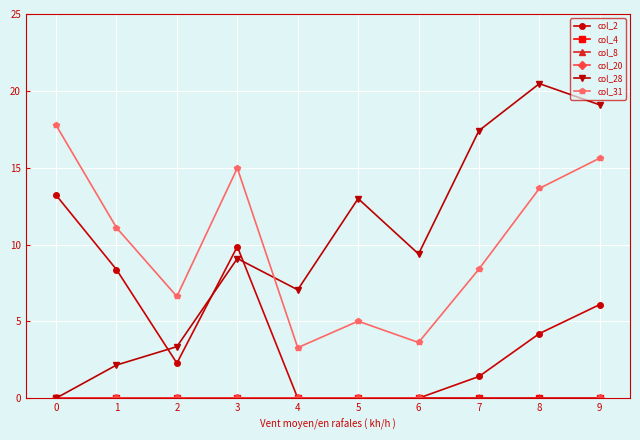

True or false: col_20 has a value of 0.0 at 3.

True